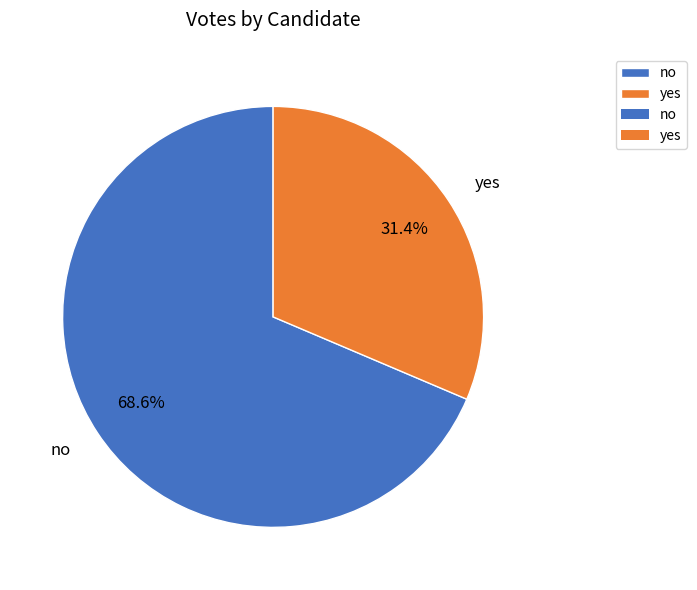

What is the majority slice?

no